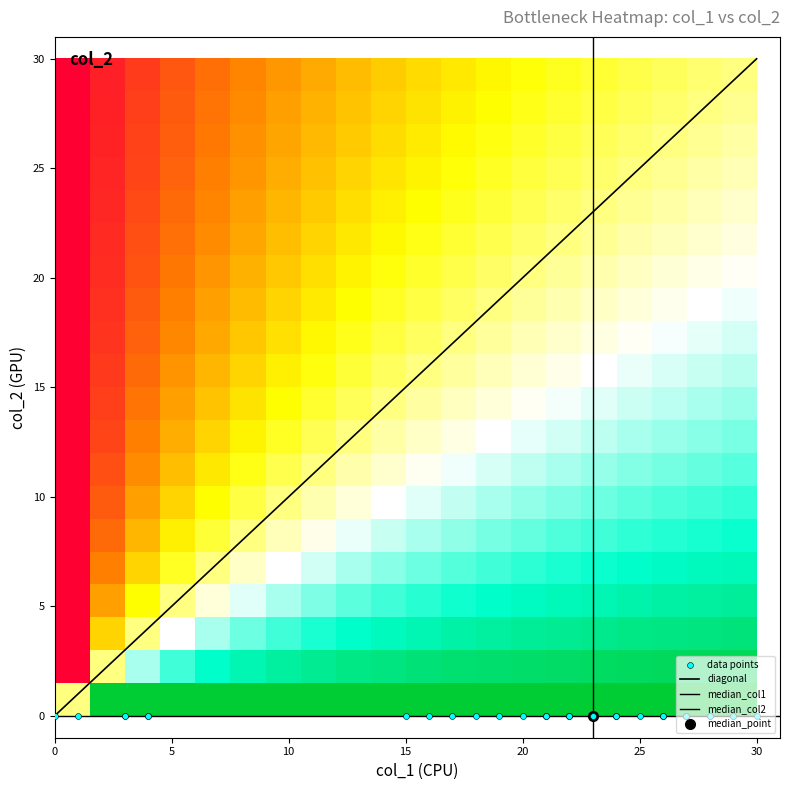

Rank the series by their maximum value, from highest to lowest.

col_1_values, col_2_values